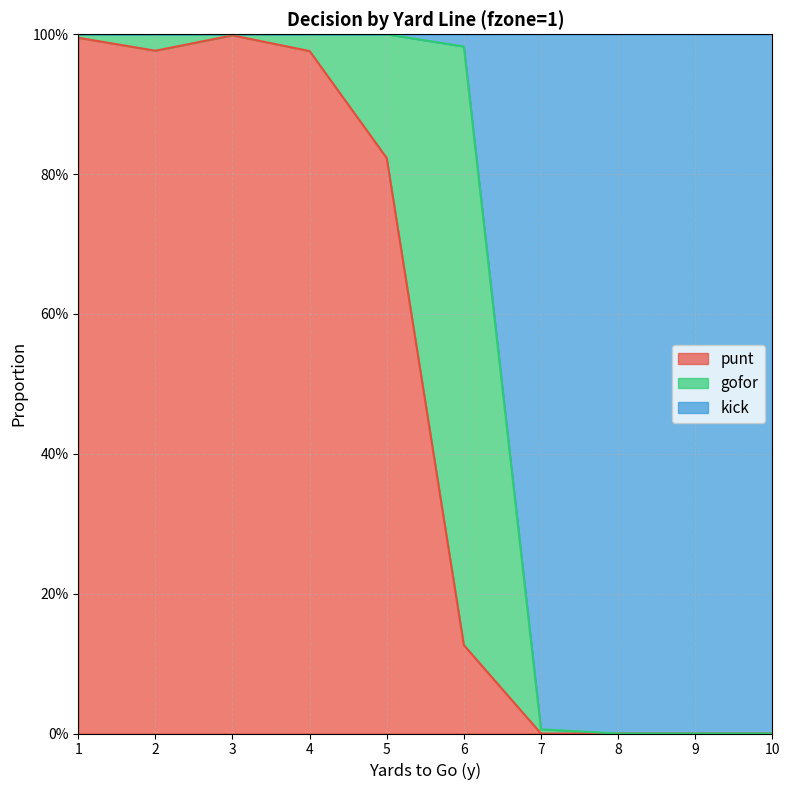

Does the chart display data point markers on the line(s)?

No